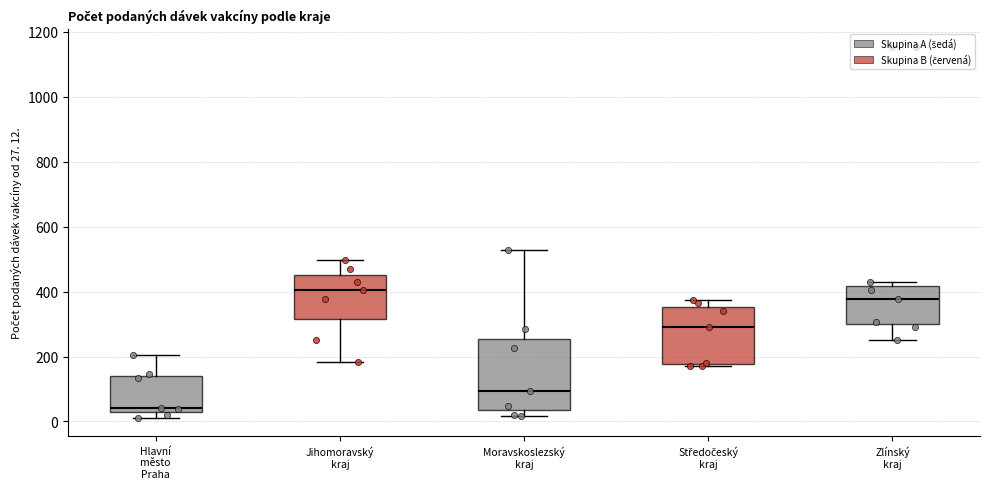

Comparing the boxes themselves (not the whiskers), which one is the tallest?

Moravskoslezský kraj